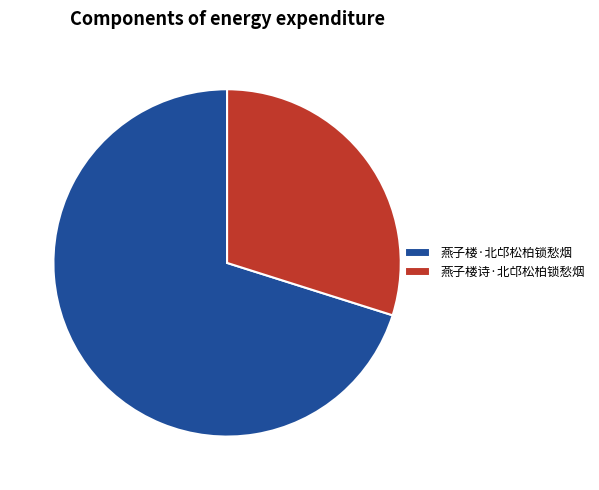

Combined, do 燕子楼·北邙松柏锁愁烟 and 燕子楼诗·北邙松柏锁愁烟 account for over 50%?

Yes